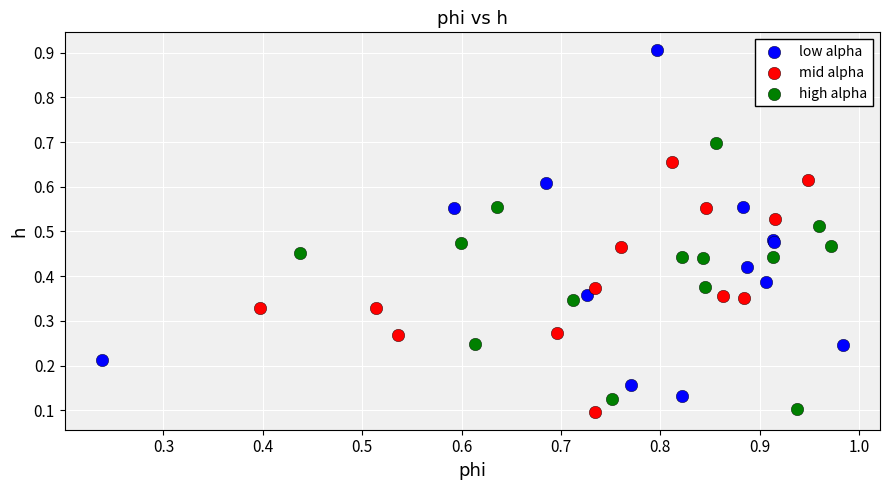

Which series has the largest Y range (max minus min)?

low alpha